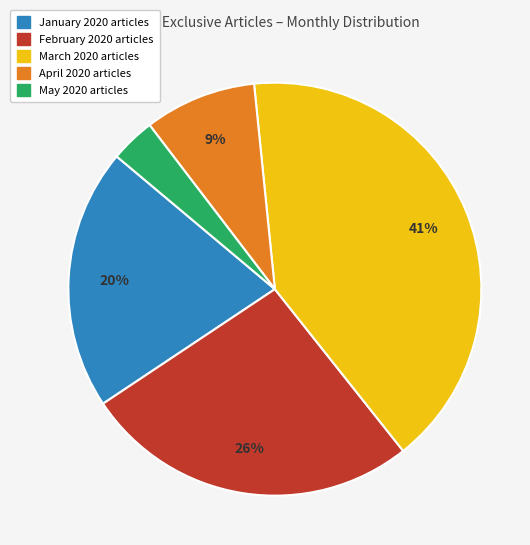

To the nearest percent, what is the difference between the largest and smallest slice percentages?

37%